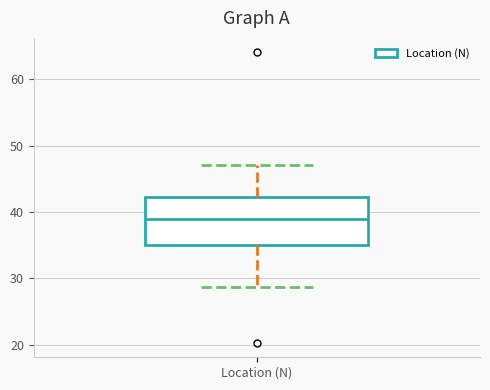

Where does the lower whisker of the box for Location (N) end on the y-axis? The values are not printed on the chart, so give them approximately, as read against the axis.

29